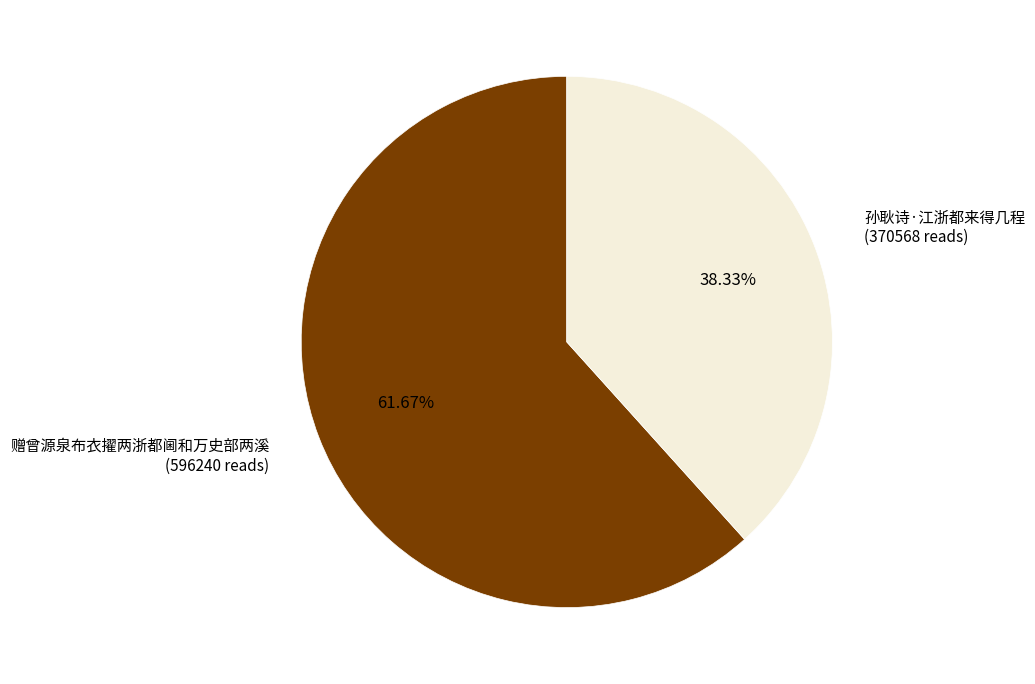

To the nearest percent, what percentage of the pie is 赠曾源泉布衣擢两浙都阃和万史部两溪?

62%